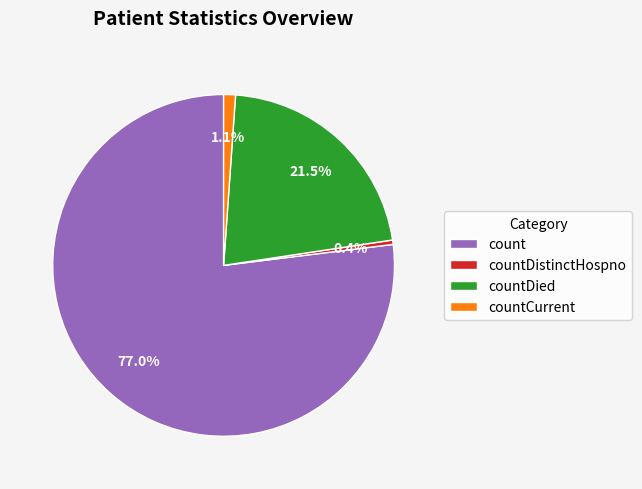

Which has a higher value, countDistinctHospno or countDied?

countDied